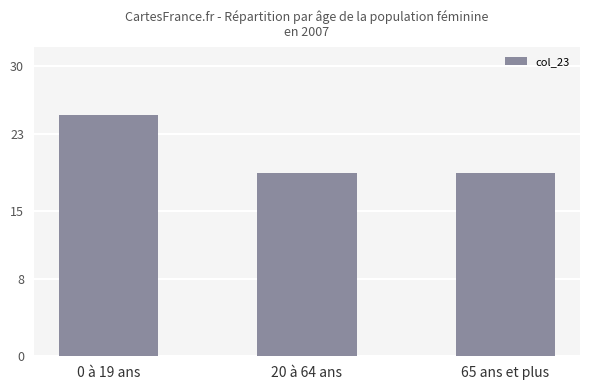

How many categories are shown in the chart?

3